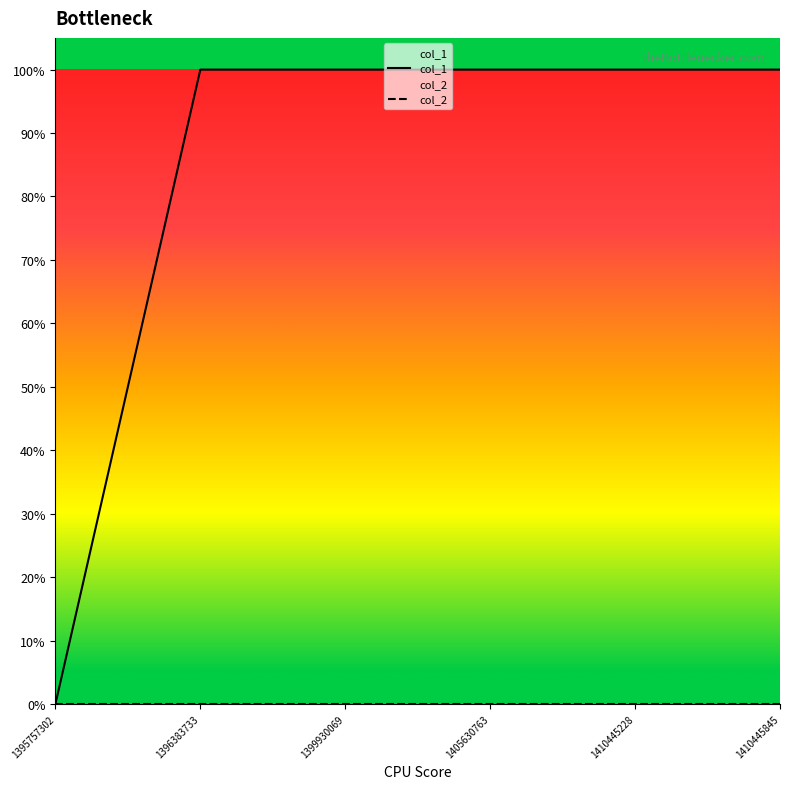

What is the value of the 4th point from the left?

1